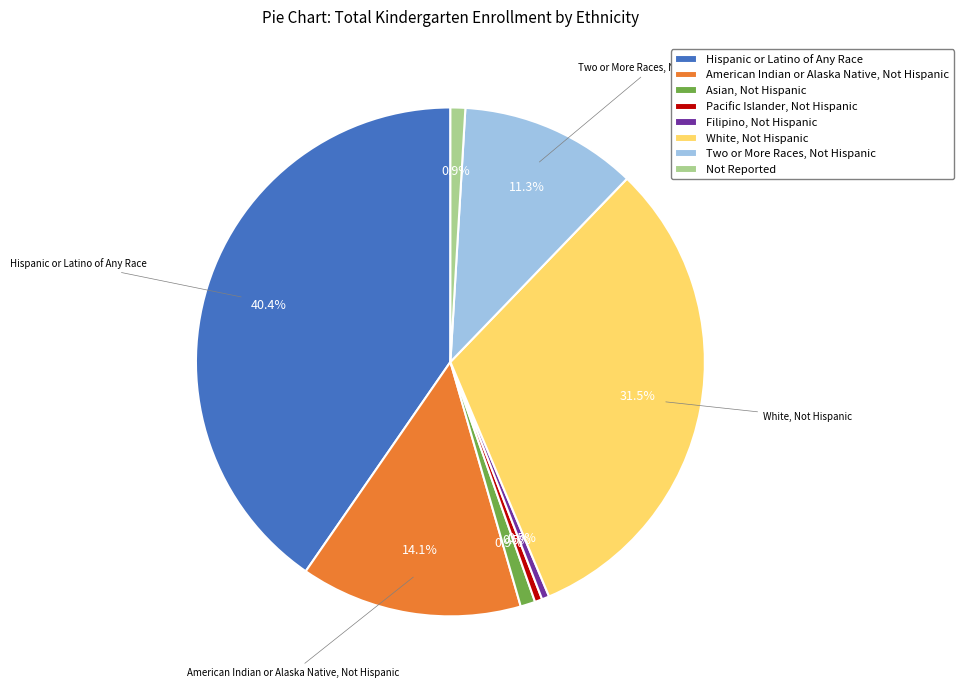

Combined, do Not Reported and White, Not Hispanic account for over 50%?

No